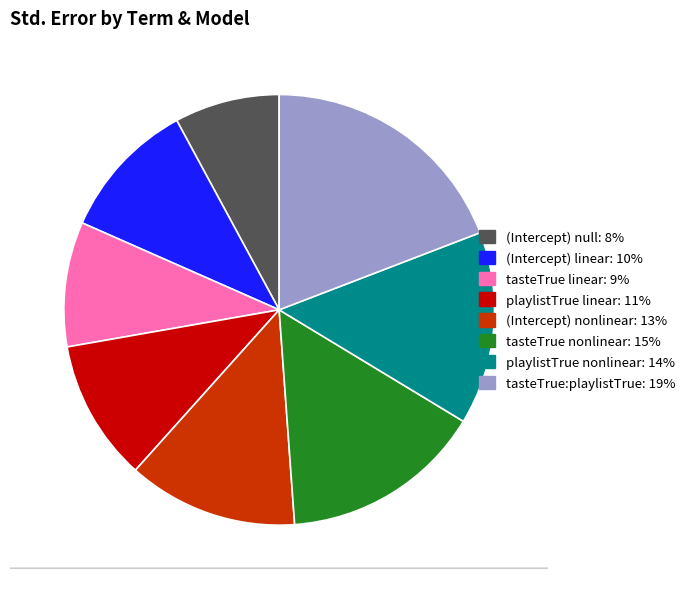

Count the number of slices in the pie.

8